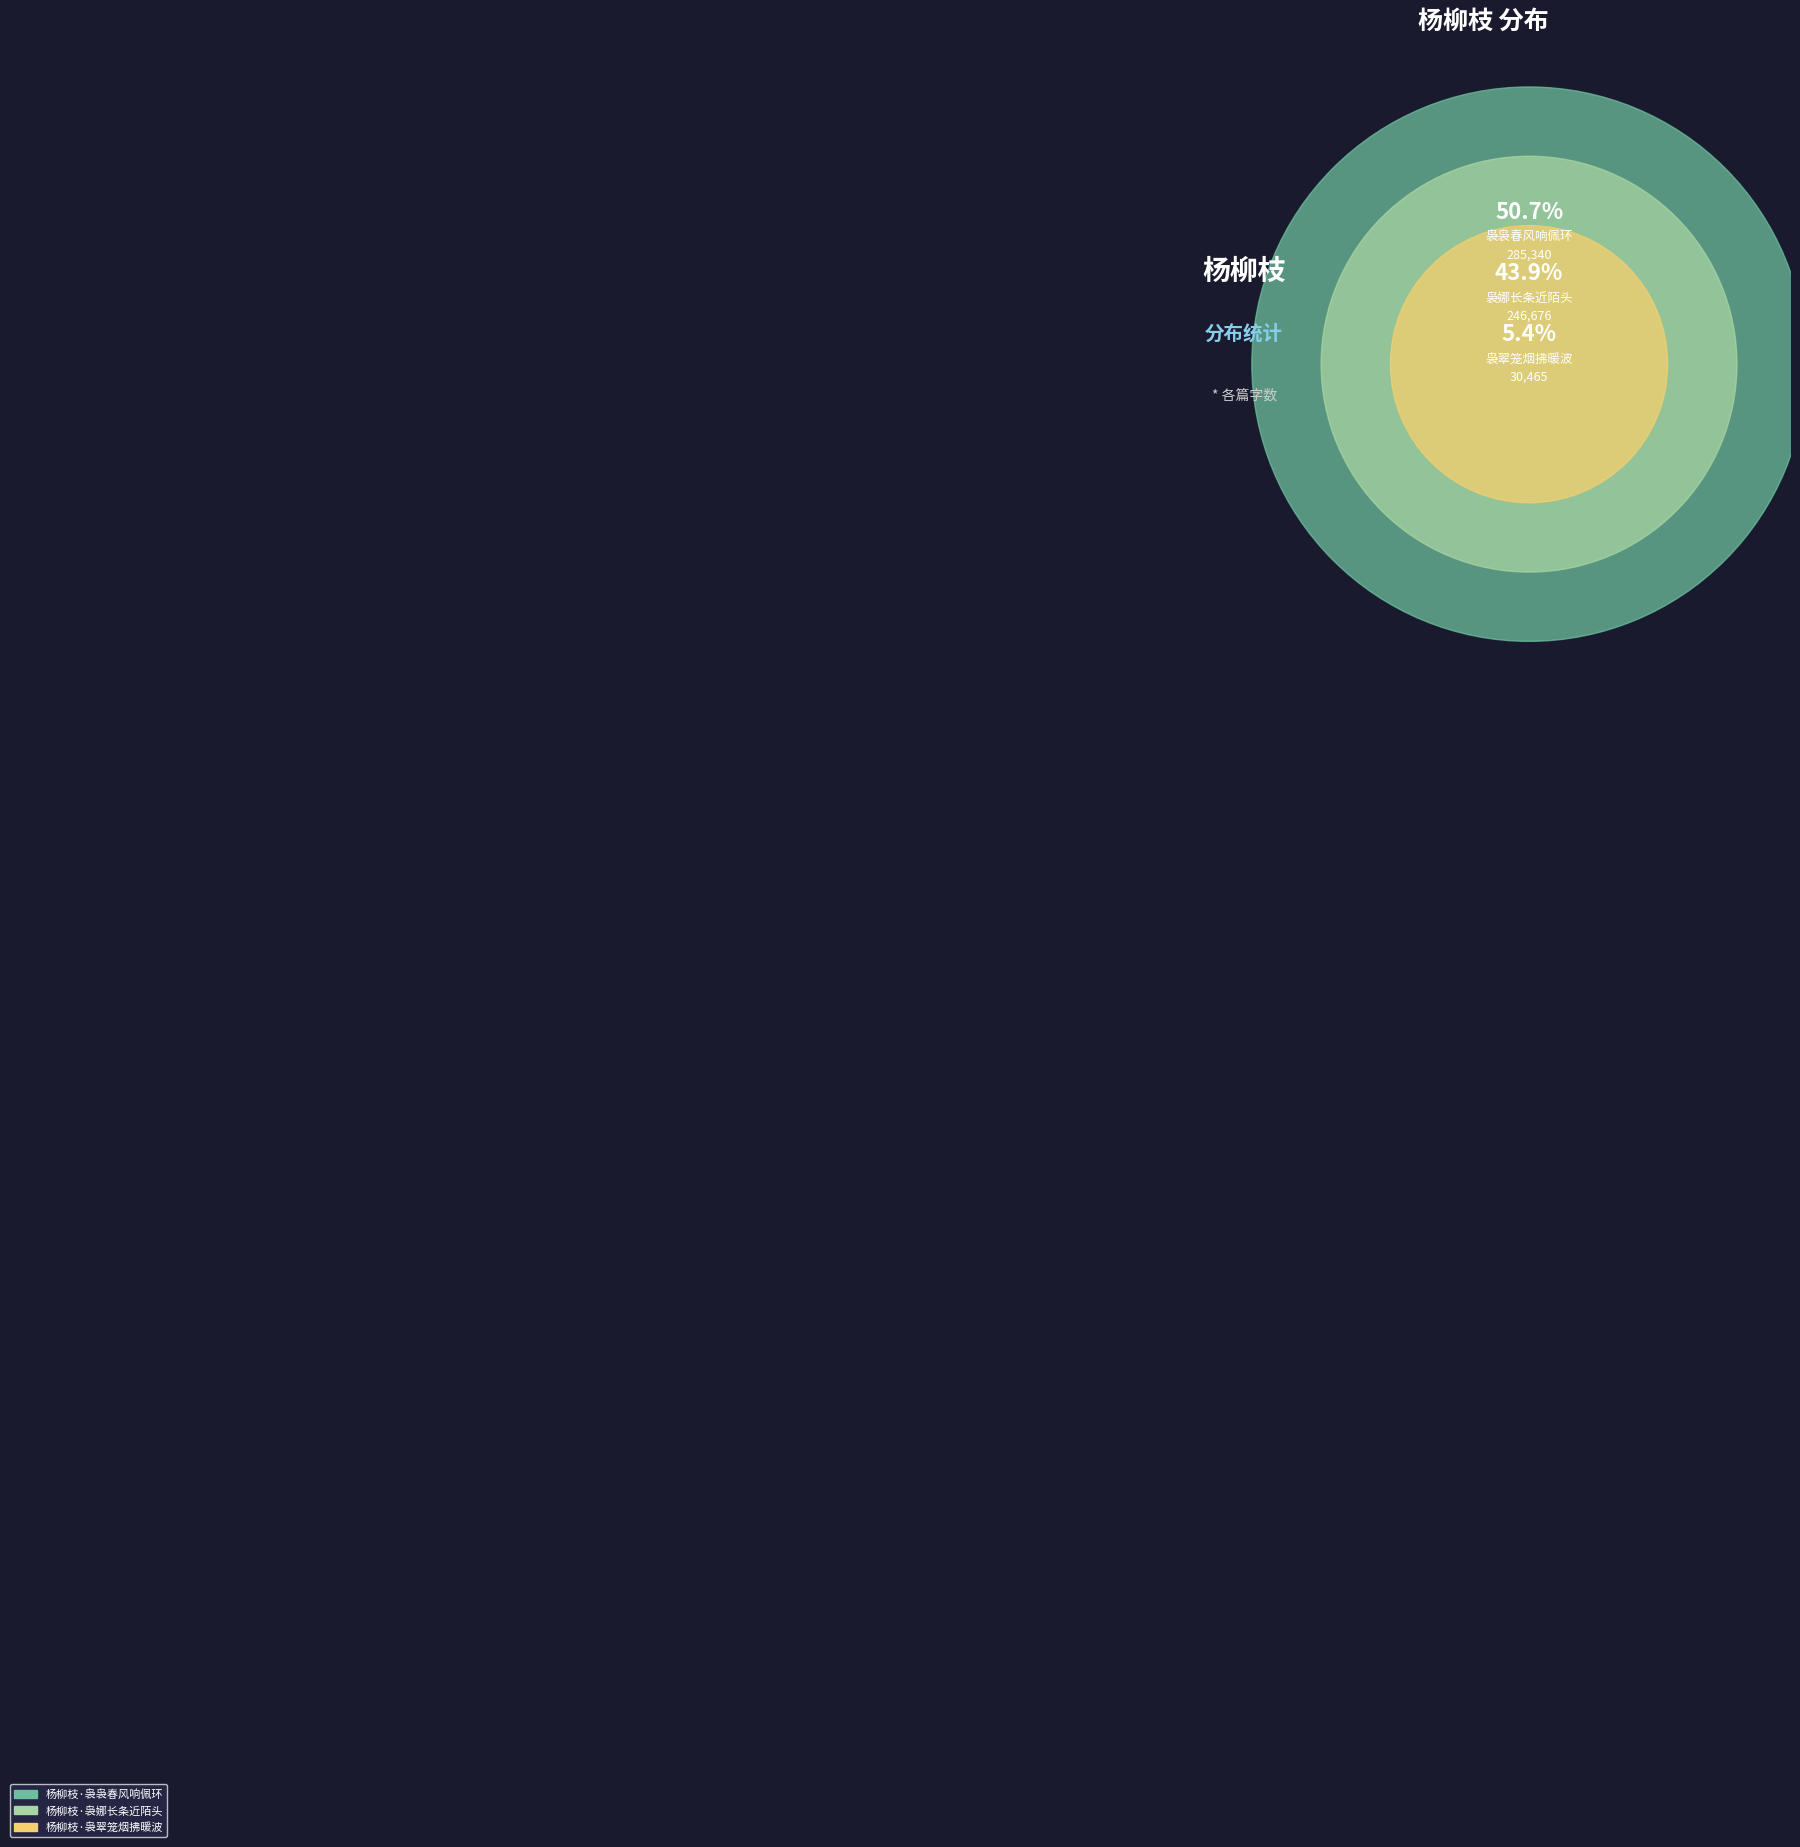

What is the smallest slice in the pie chart?

杨柳枝·袅翠笼烟拂暖波